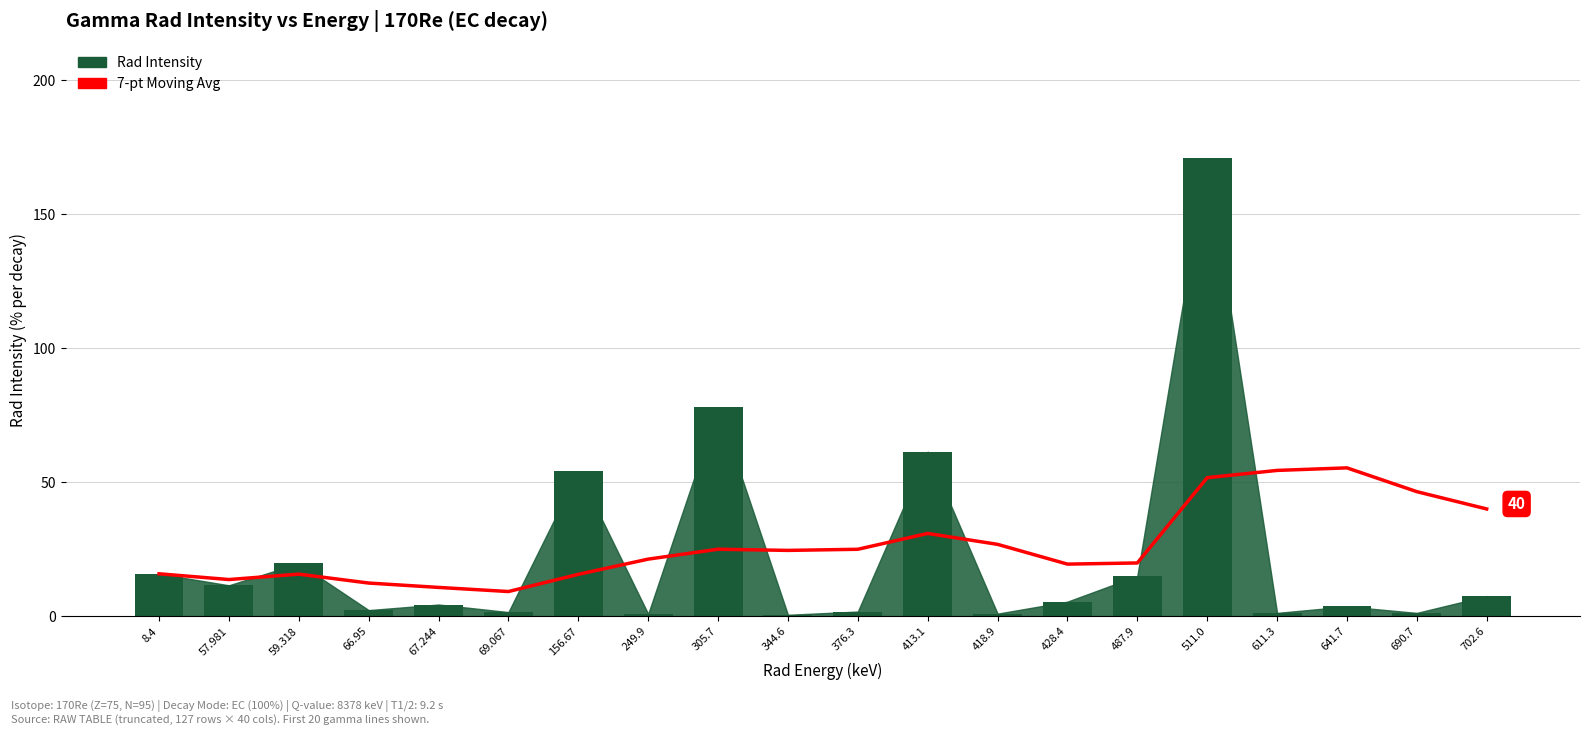

What is the sum of all Rad Intensity values?

457.4